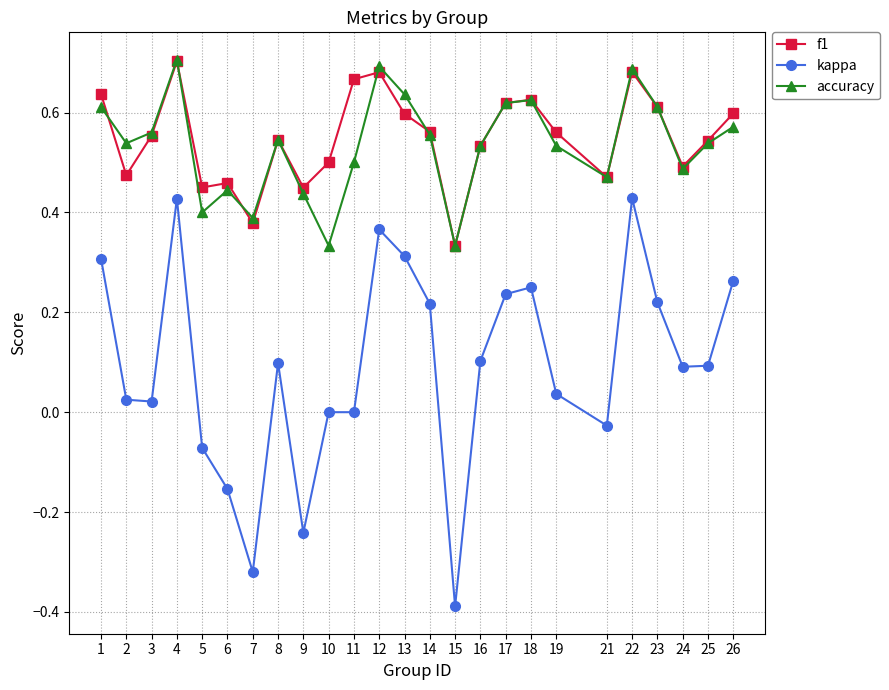

Rank the series at 7 from highest to lowest value.

accuracy, f1, kappa